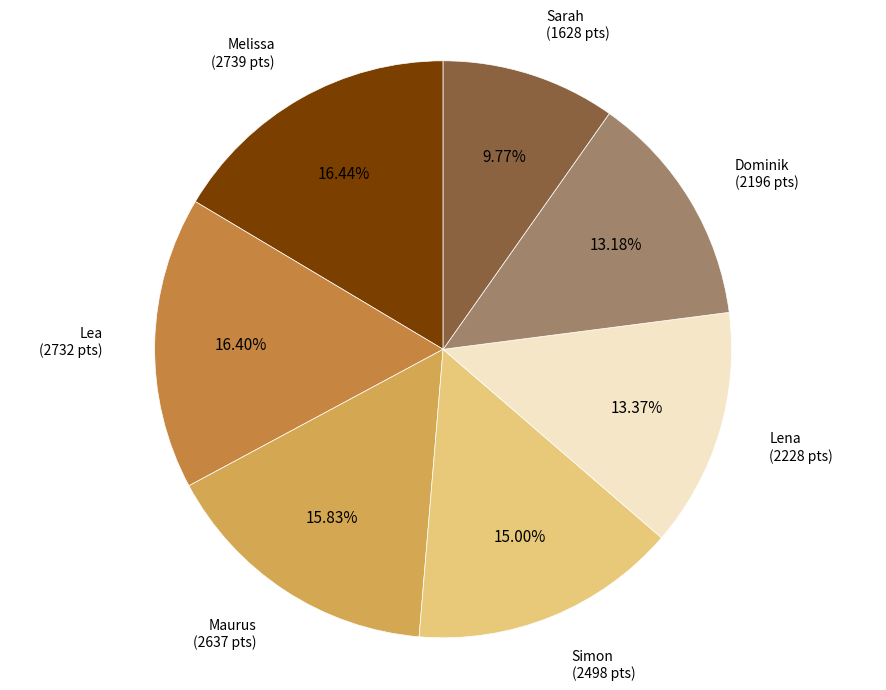

To the nearest percent, what is the average slice percentage?

14%